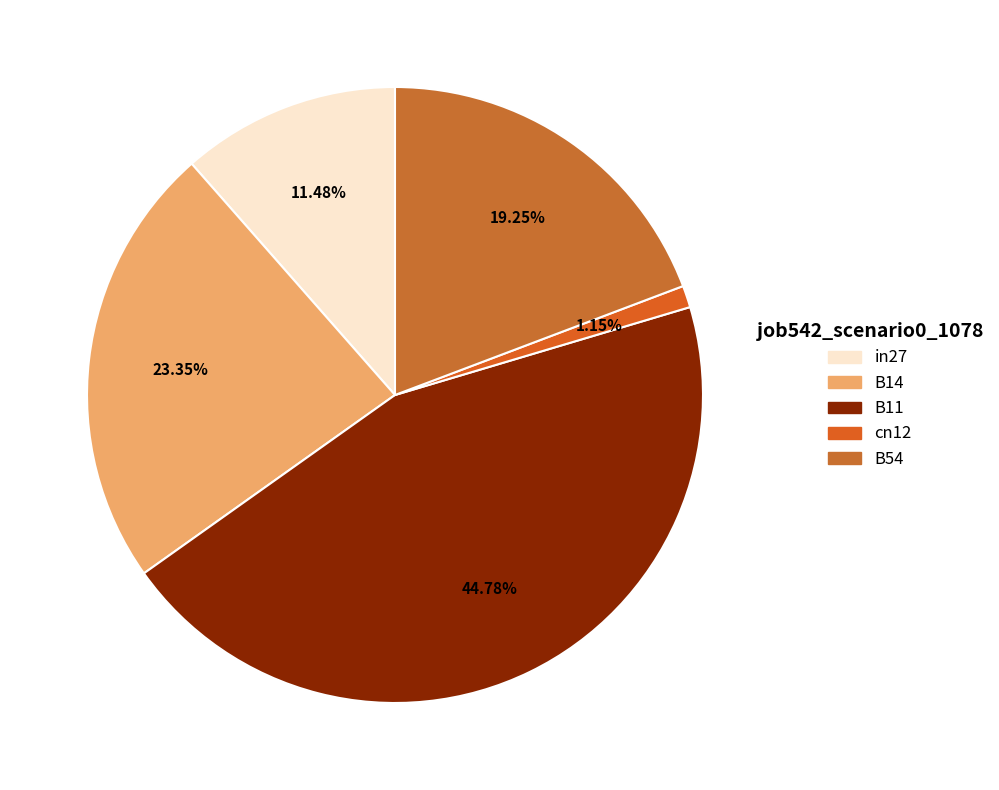

Combined, what portion of the pie is B14 and B54?

42.6%